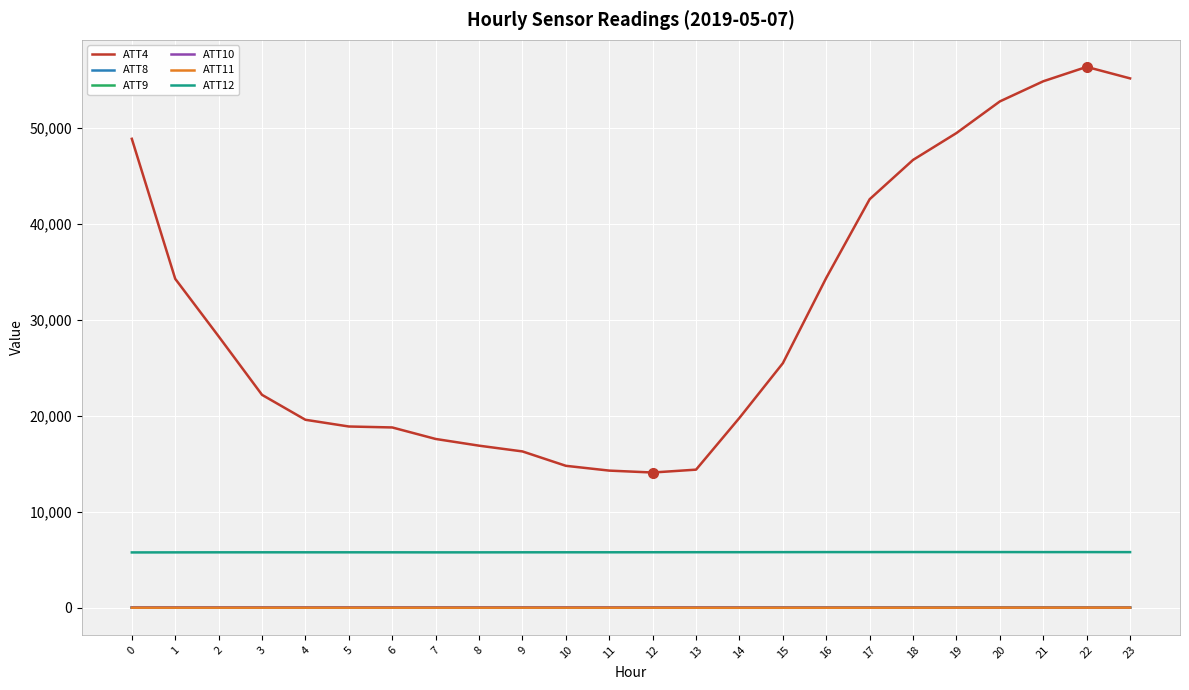

True or false: ATT10 and ATT12 intersect in this chart.

False